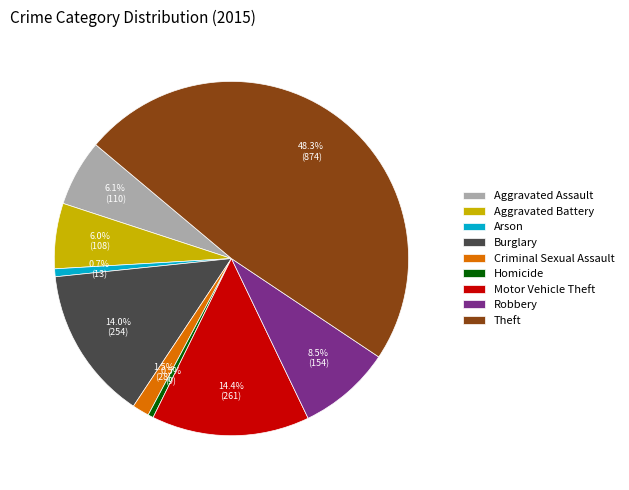

What is the ratio of the value at Robbery to the value at Homicide?

17.1